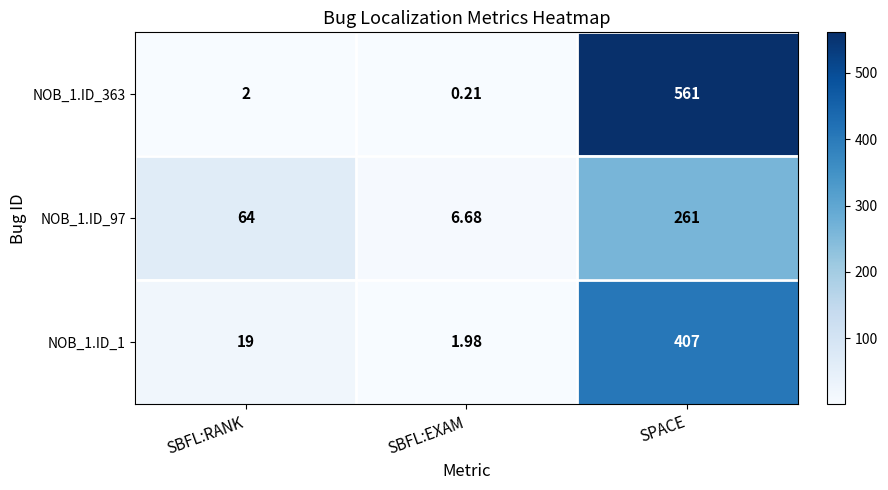

At which label is NOB_1.ID_97 closest to 133?

SBFL:RANK